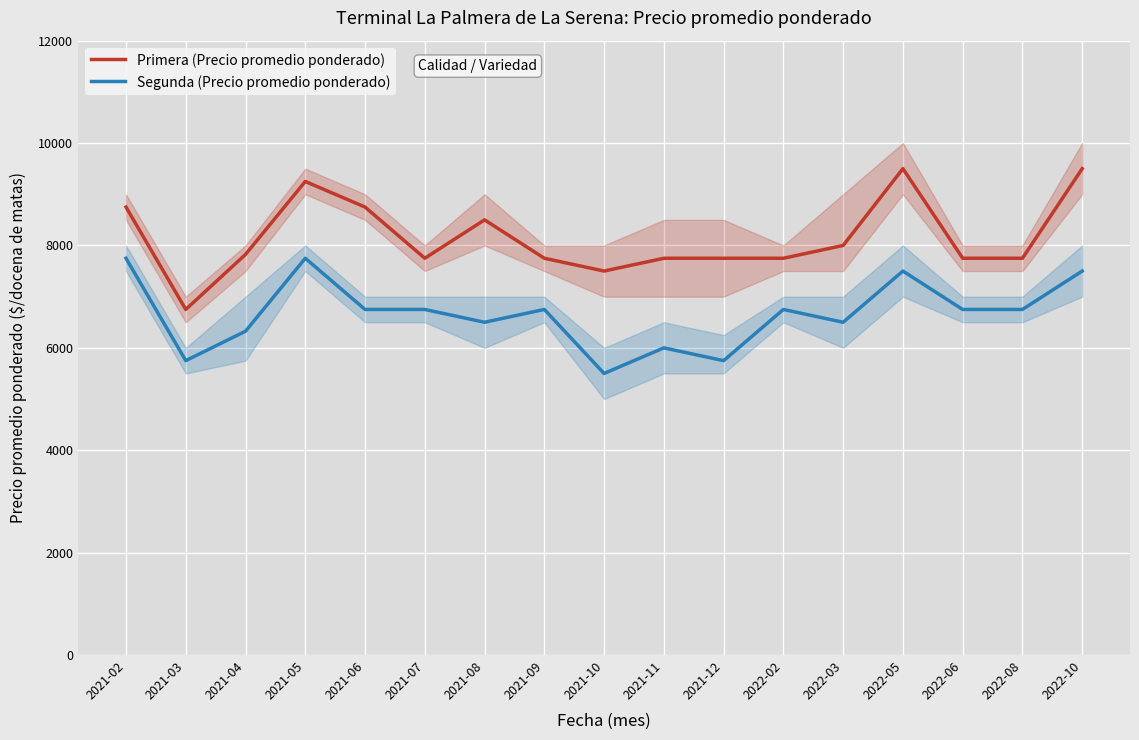

Rank the categories by Segunda (Precio promedio ponderado) value from highest to lowest.

2021-02, 2021-05, 2022-05, 2022-10, 2021-06, 2021-07, 2021-09, 2022-02, 2022-06, 2022-08, 2021-08, 2022-03, 2021-04, 2021-11, 2021-03, 2021-12, 2021-10